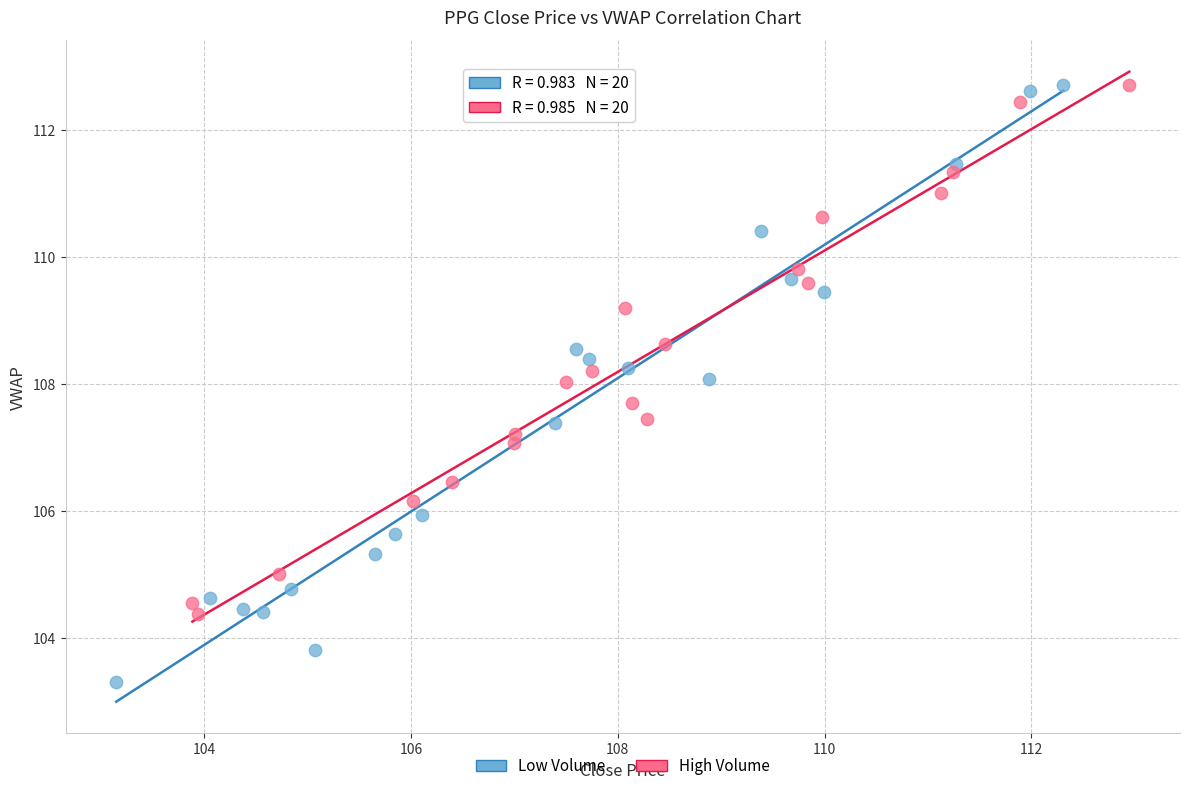

Which series has the widest spread of Y values?

Low Volume